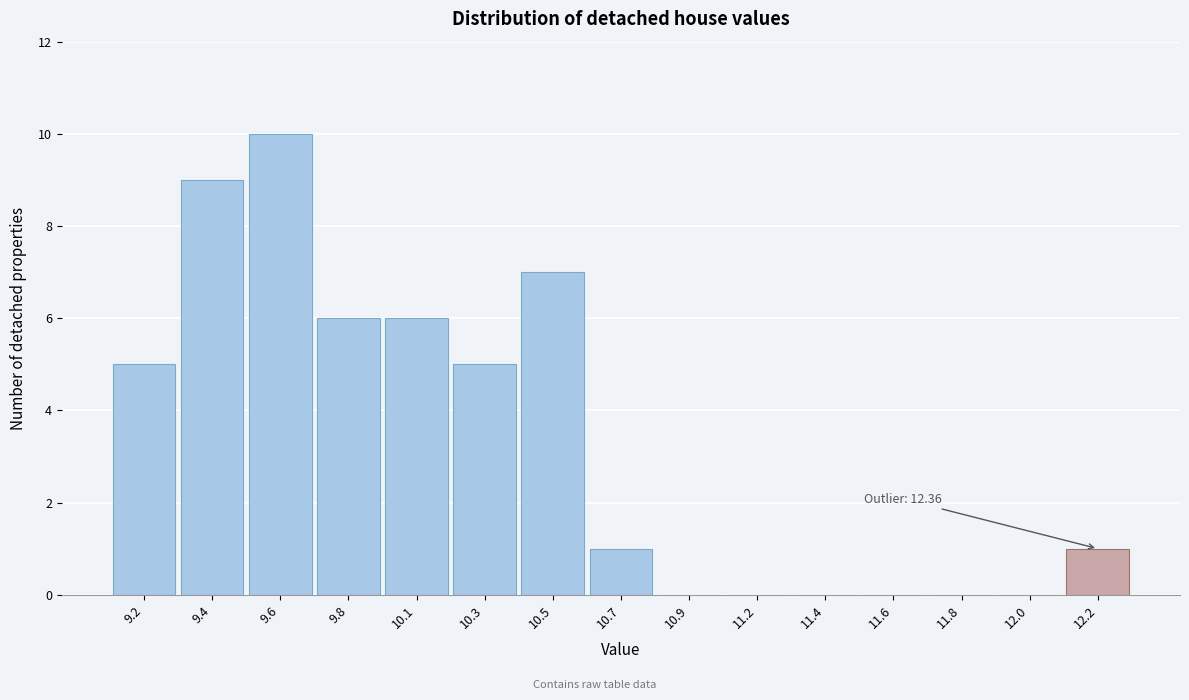

Reading left to right, list all the values displayed in this chart.

9.2=5	9.4=9	9.6=10	9.8=6	10.1=6	10.3=5	10.5=7	10.7=1	10.9=0	11.2=0	11.4=0	11.6=0	11.8=0	12.0=0	12.2=1